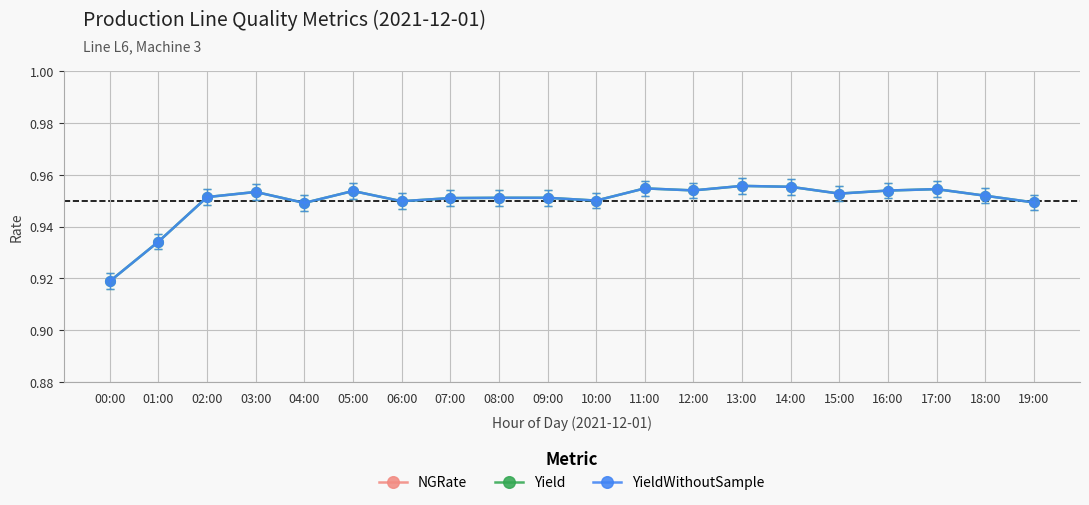

True or false: NGRate has a value of 0.0 at 18:00.

True